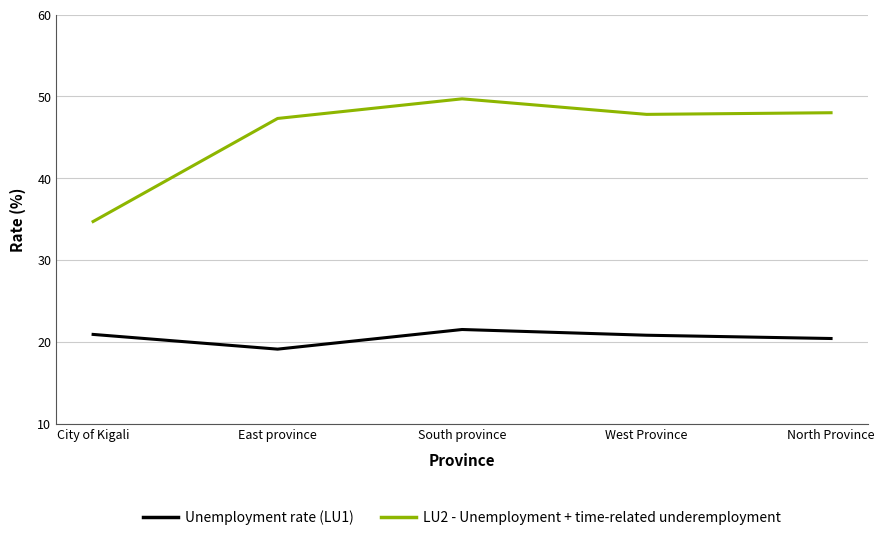

At which category is the sum across all series the highest?

South province